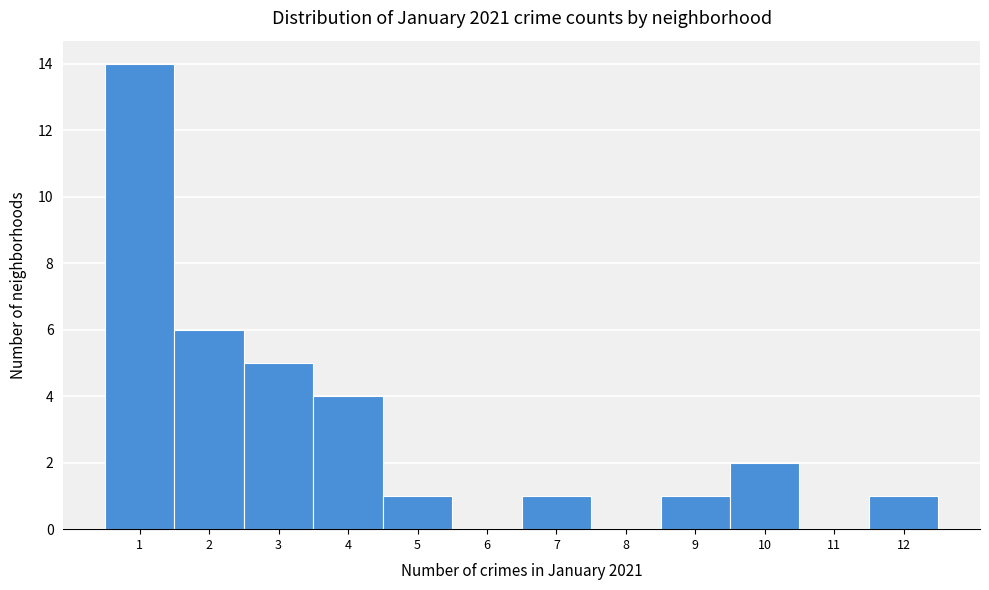

What is the height of the bar covering 4.5 to 5.5 on the x-axis? The values are not printed on the chart, so give them approximately, as read against the axis.

1